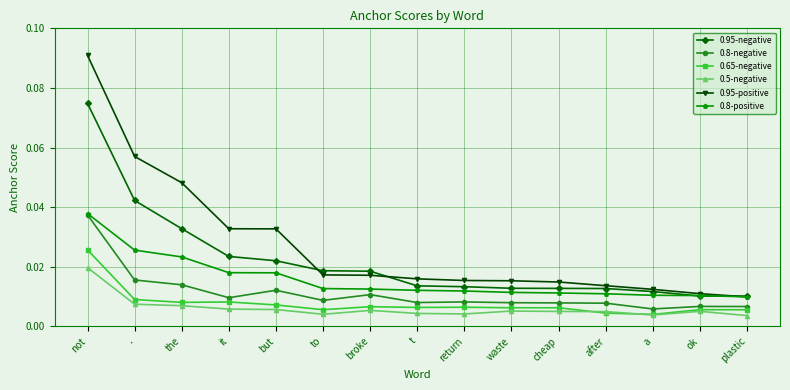

Which series has the largest range (max minus min)?

0.95-positive